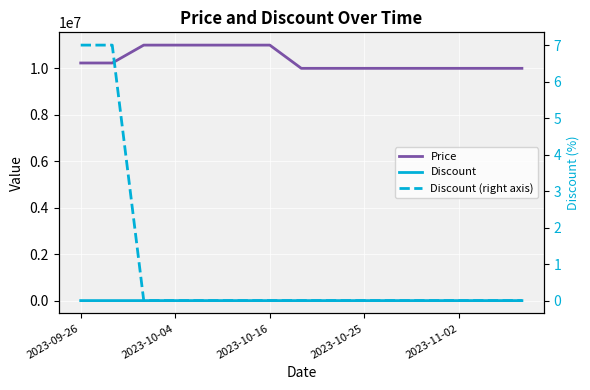

What is the maximum value for Price?

11000000